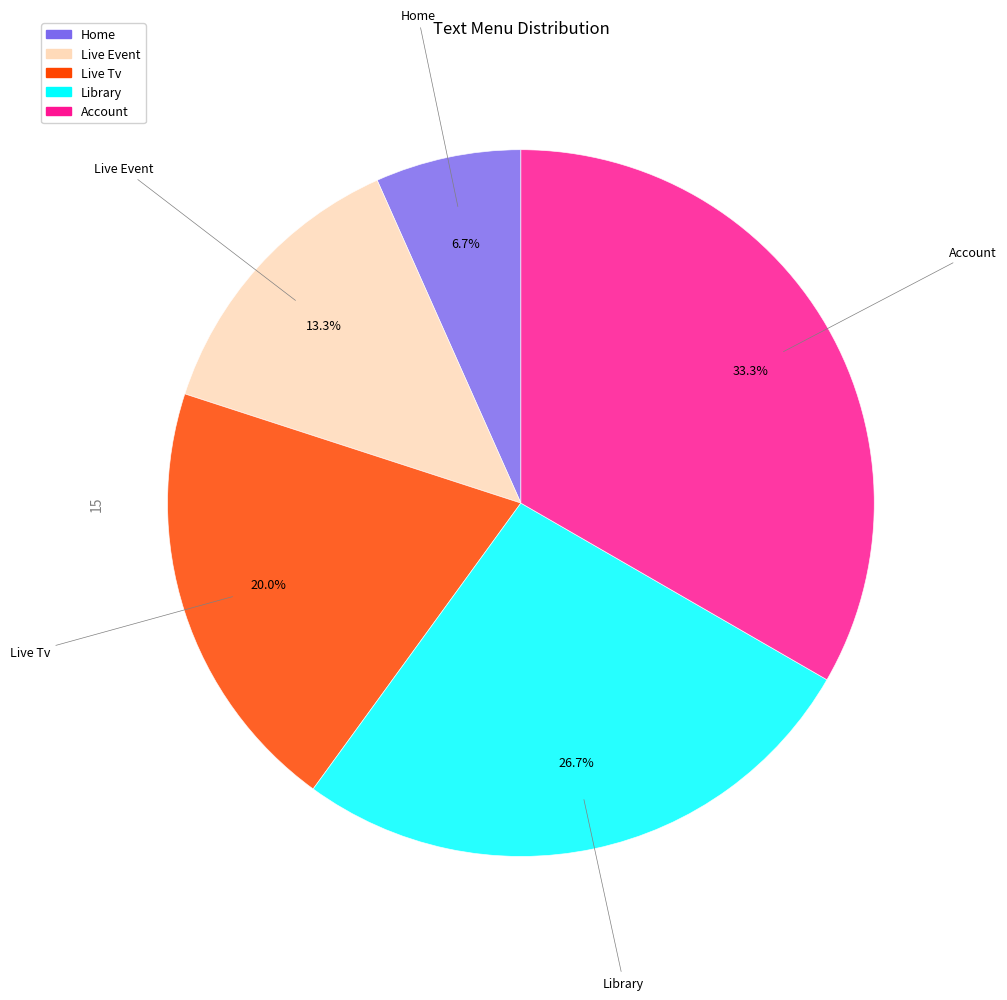

What is the total percentage of Account and Live Tv?

53.3%